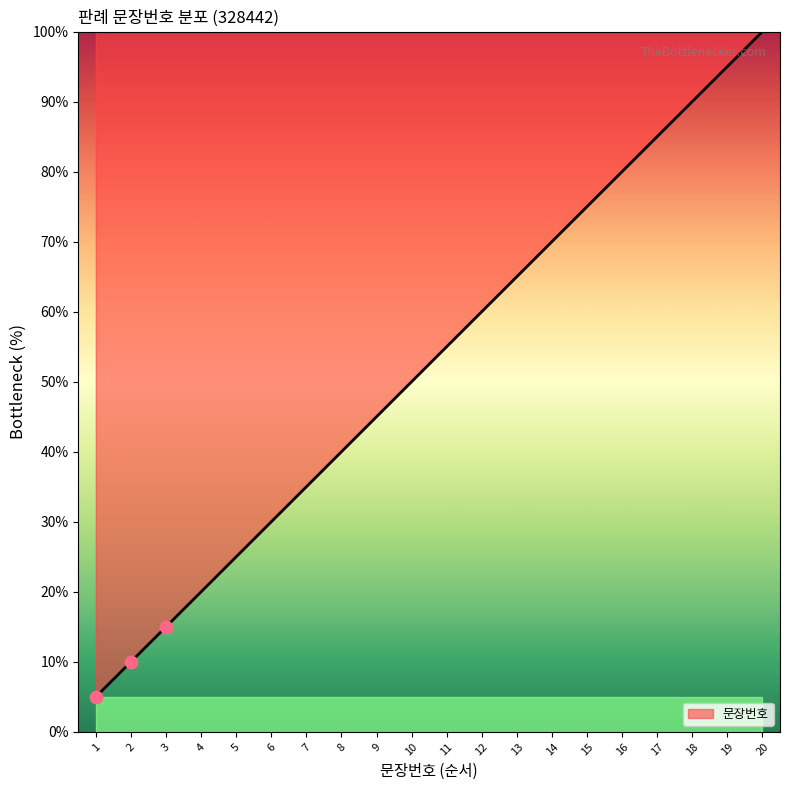

Between 15 and 12, which is larger?

15